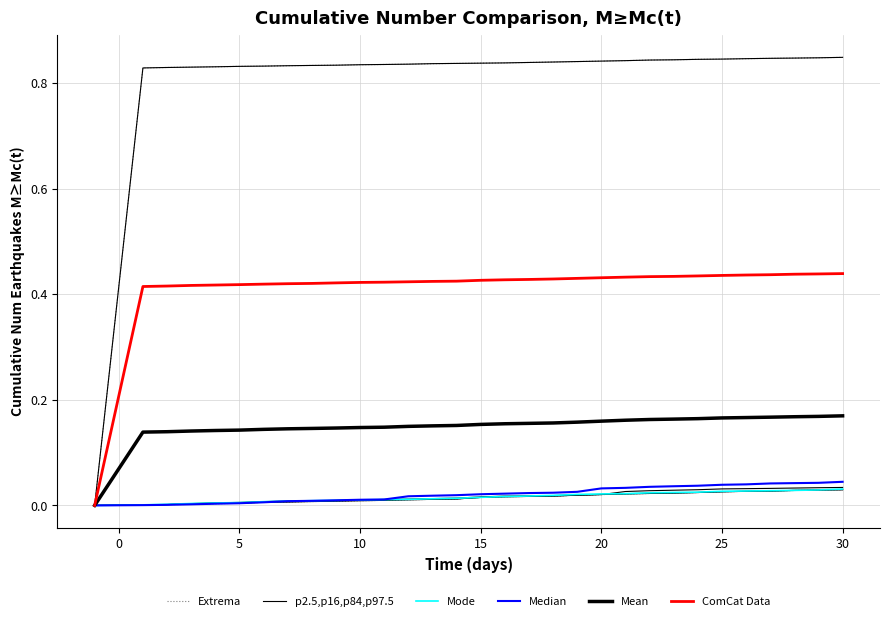

How many ComCat Data values are between 0 and 1?

31